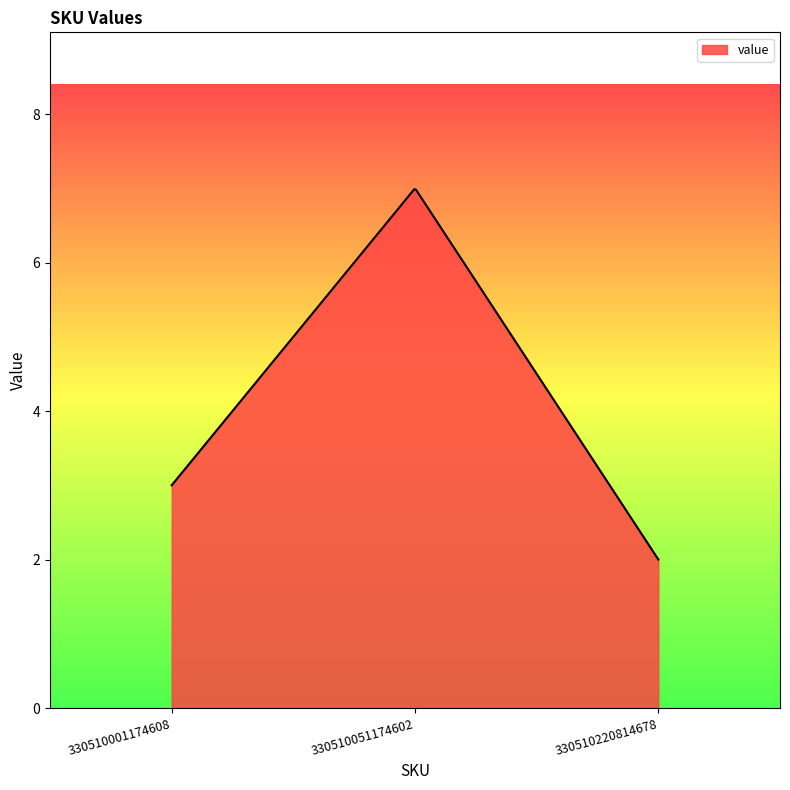

What is the maximum value shown in the chart?

7.0